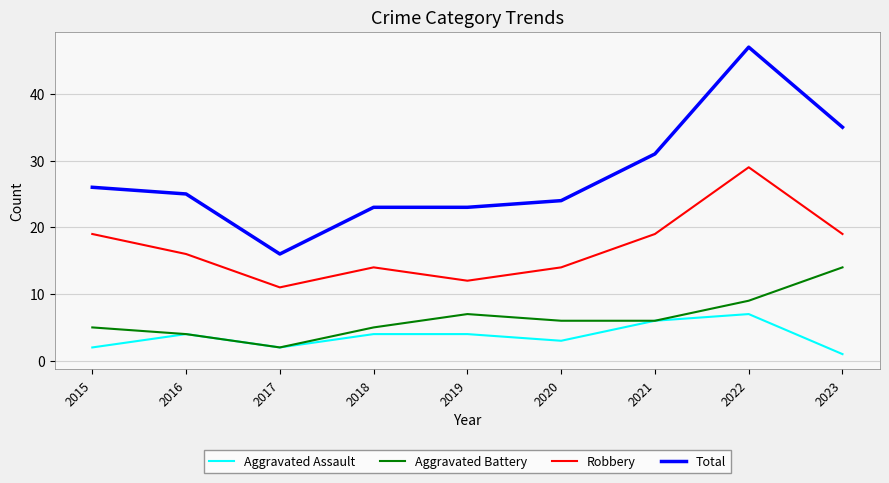

What is the approximate value of Total at 2020?

24